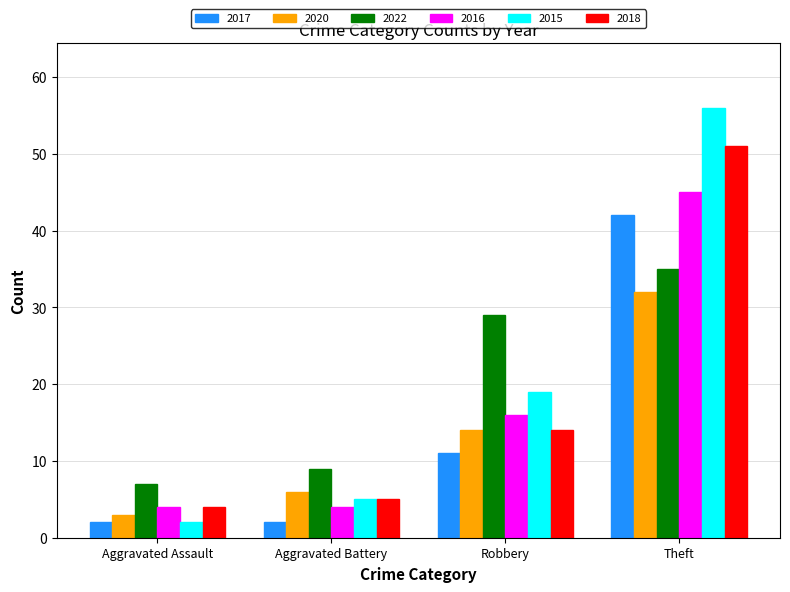

What is the greatest value displayed?

56